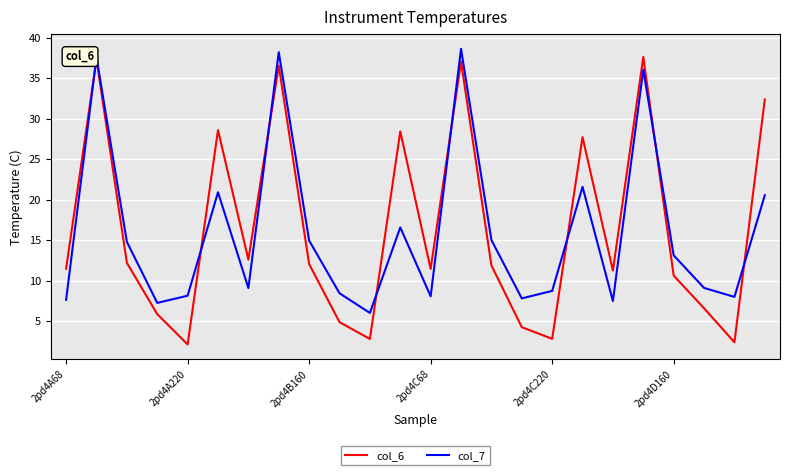

Which series has the largest range (max minus min)?

col_6